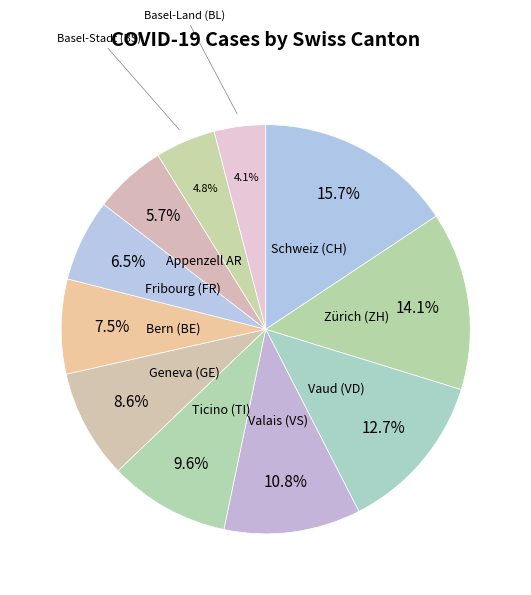

Is the sum of Basel-Stadt (BS) and Bern (BE) greater than half?

No